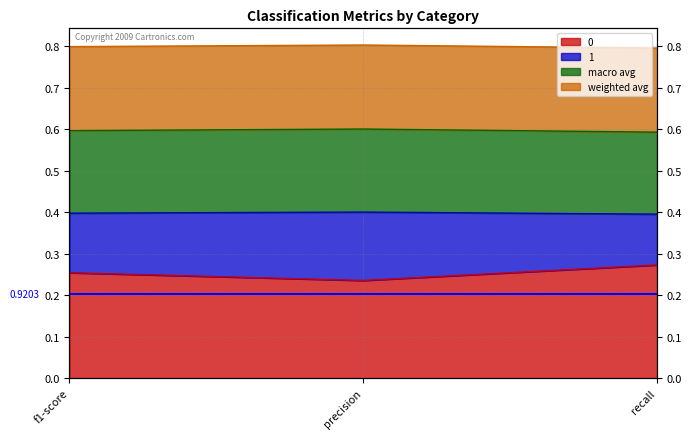

The value of 1 at precision is 0.3. True or false?

False